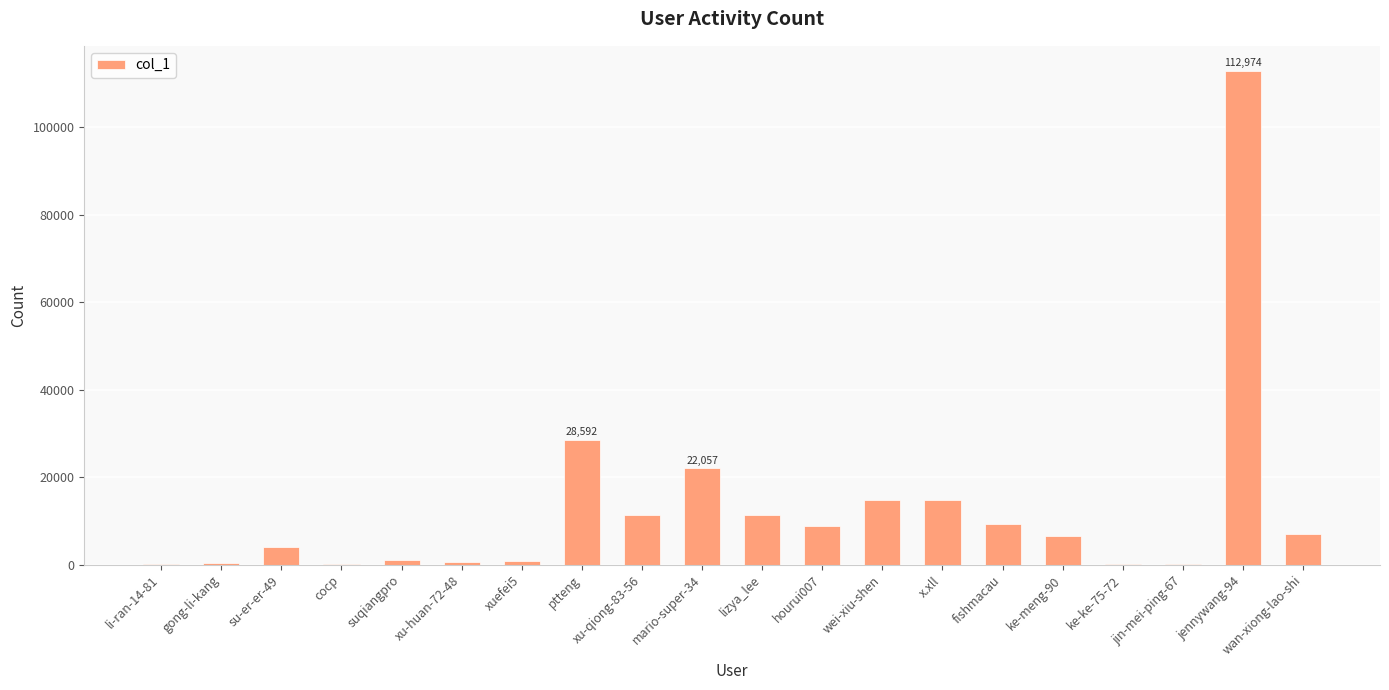

True or false: the data shows 9315 at fishmacau.

True